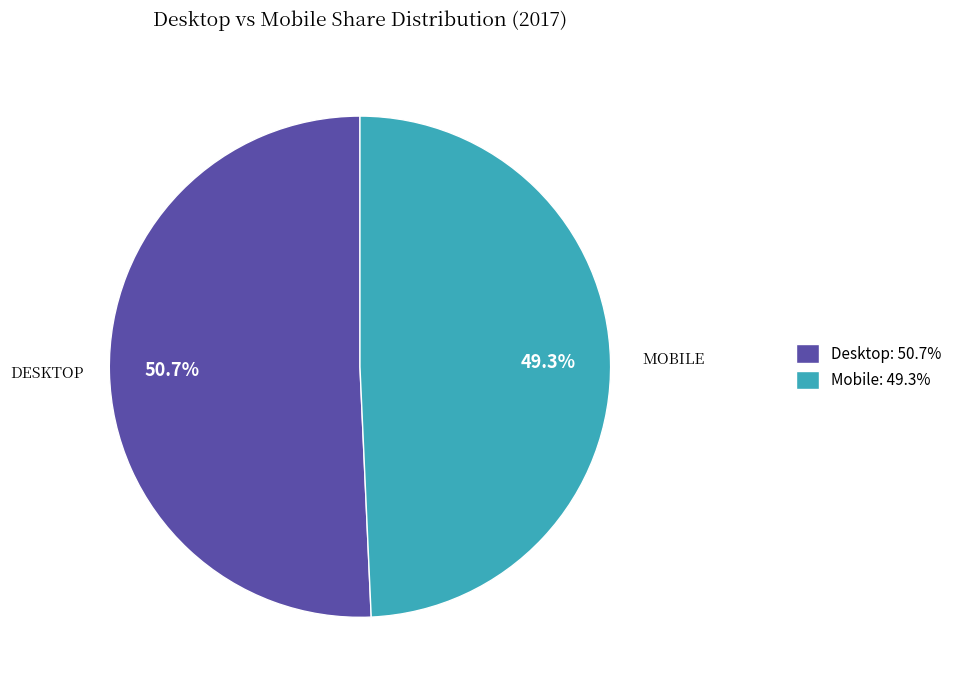

Combined, what portion of the pie is Mobile and Desktop?

100.0%